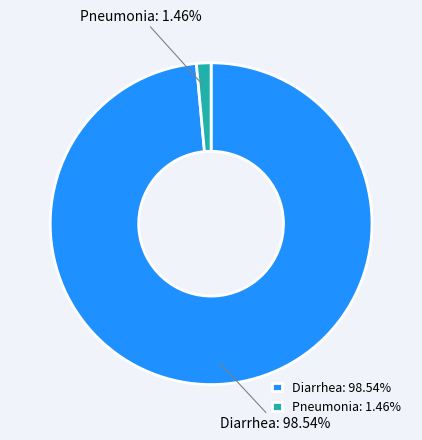

To the nearest percent, what portion does Pneumonia represent?

1%